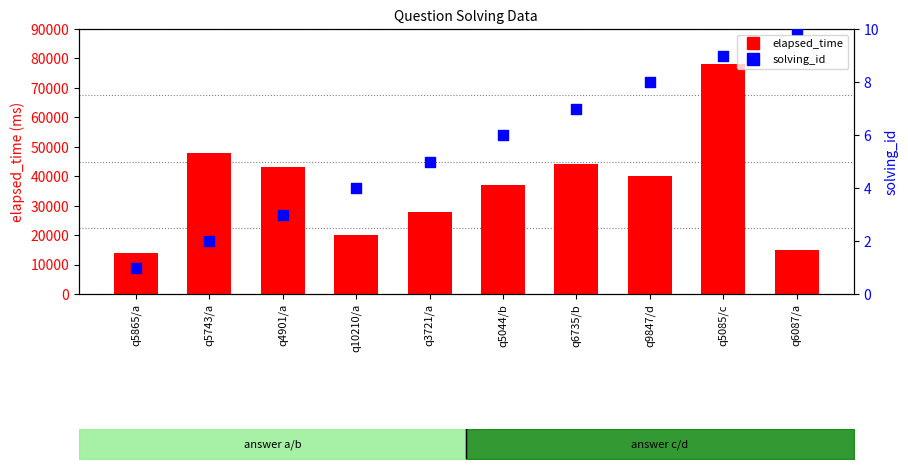

Which series has the widest spread of Y values?

elapsed_time